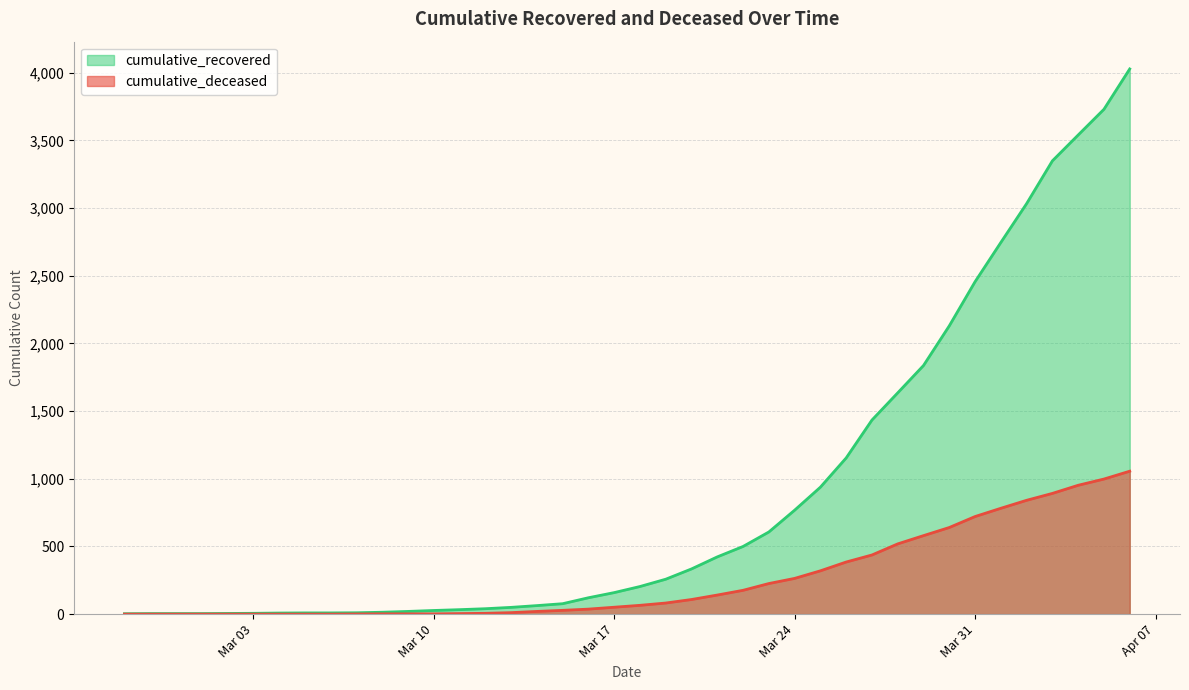

What is the maximum value shown in the chart?

4028